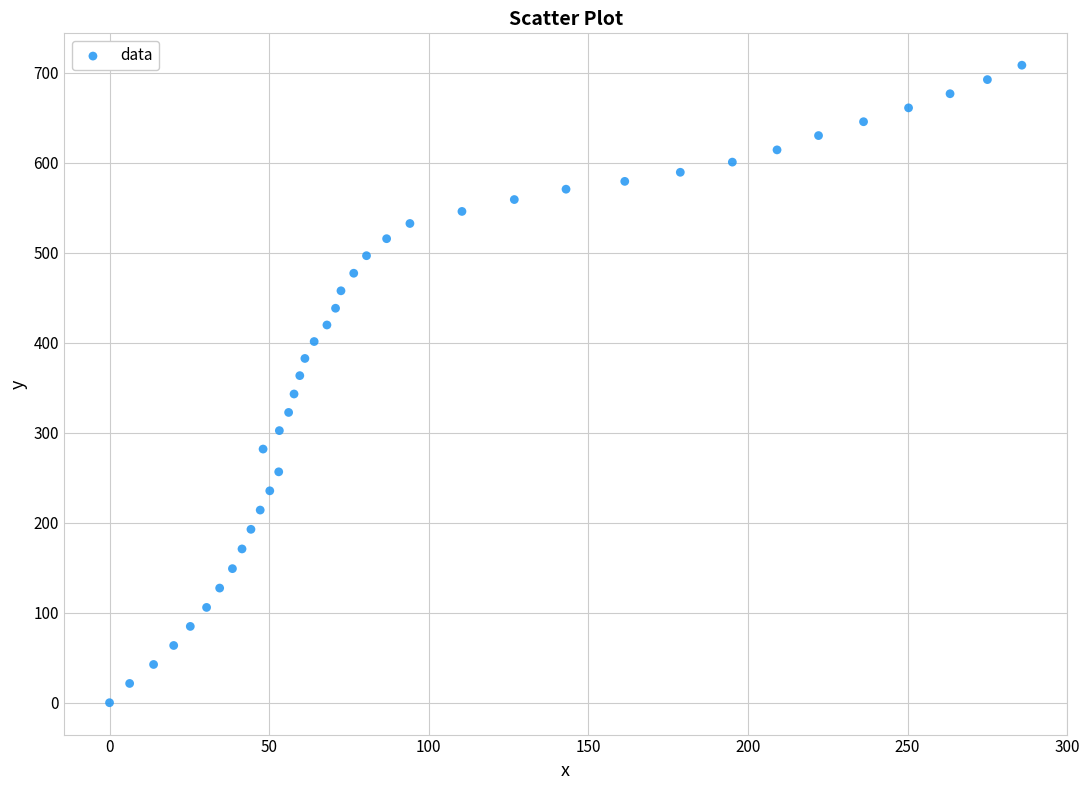

What is the range of Y values (max minus min)?

708.5